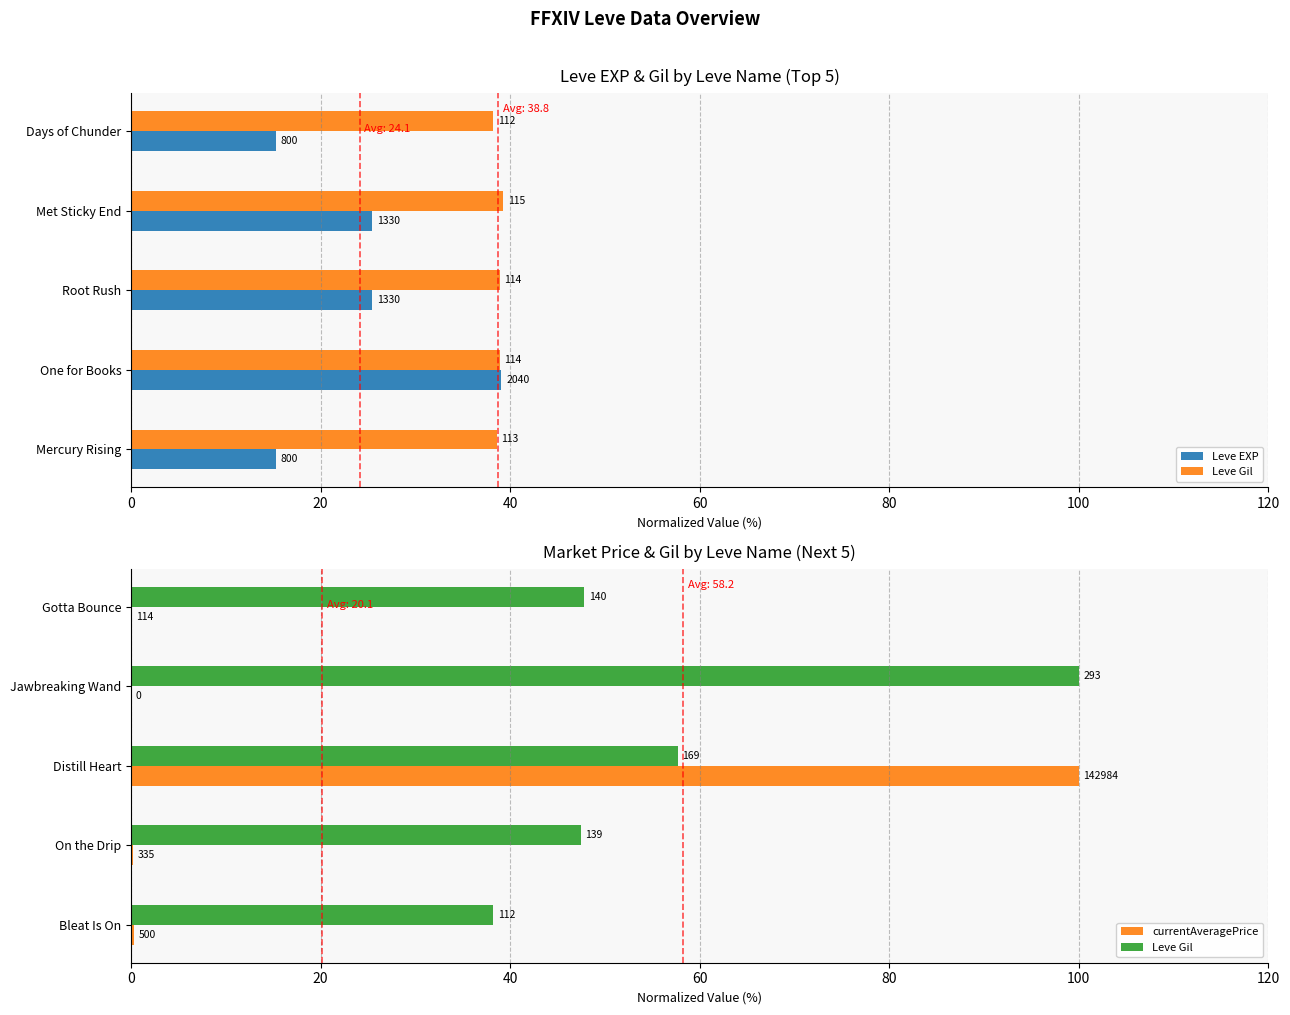

What is the difference between the highest and lowest values at 60?

100.0